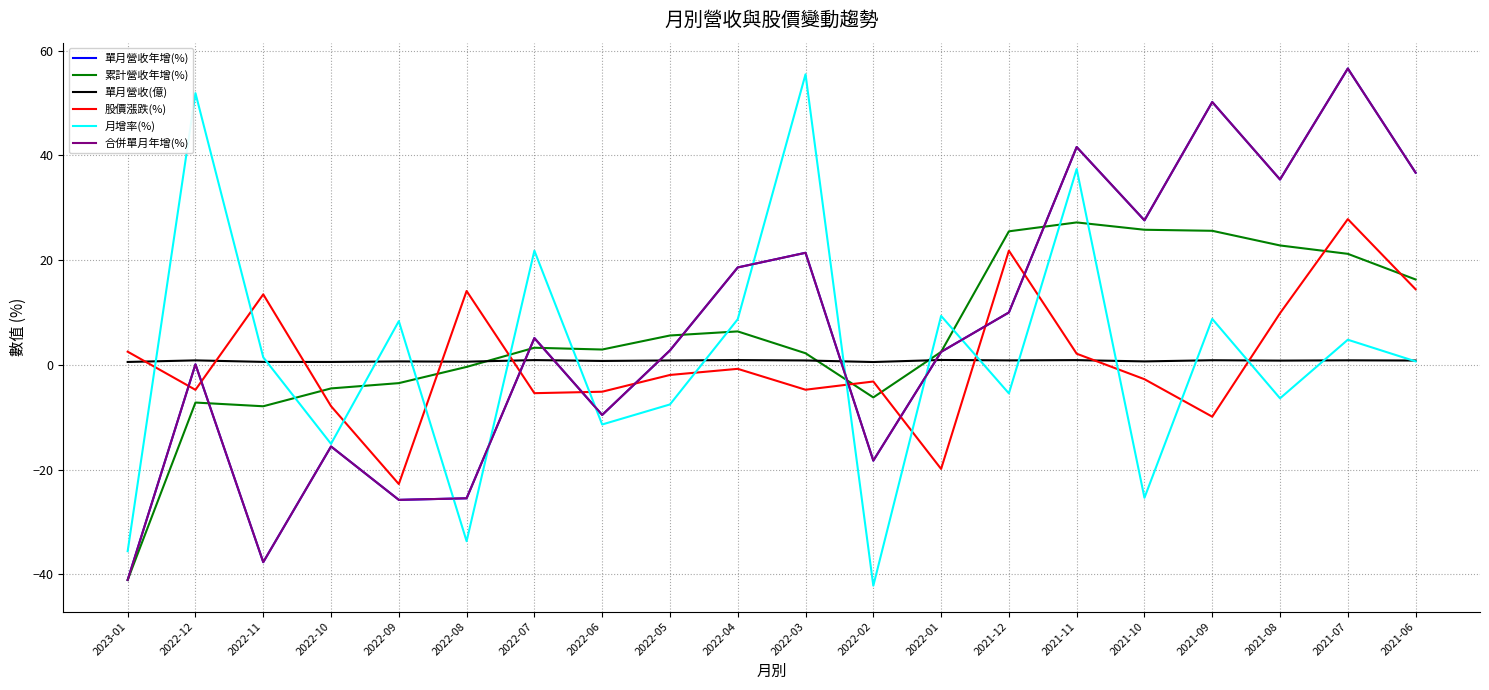

Does the chart display data point markers on the line(s)?

No